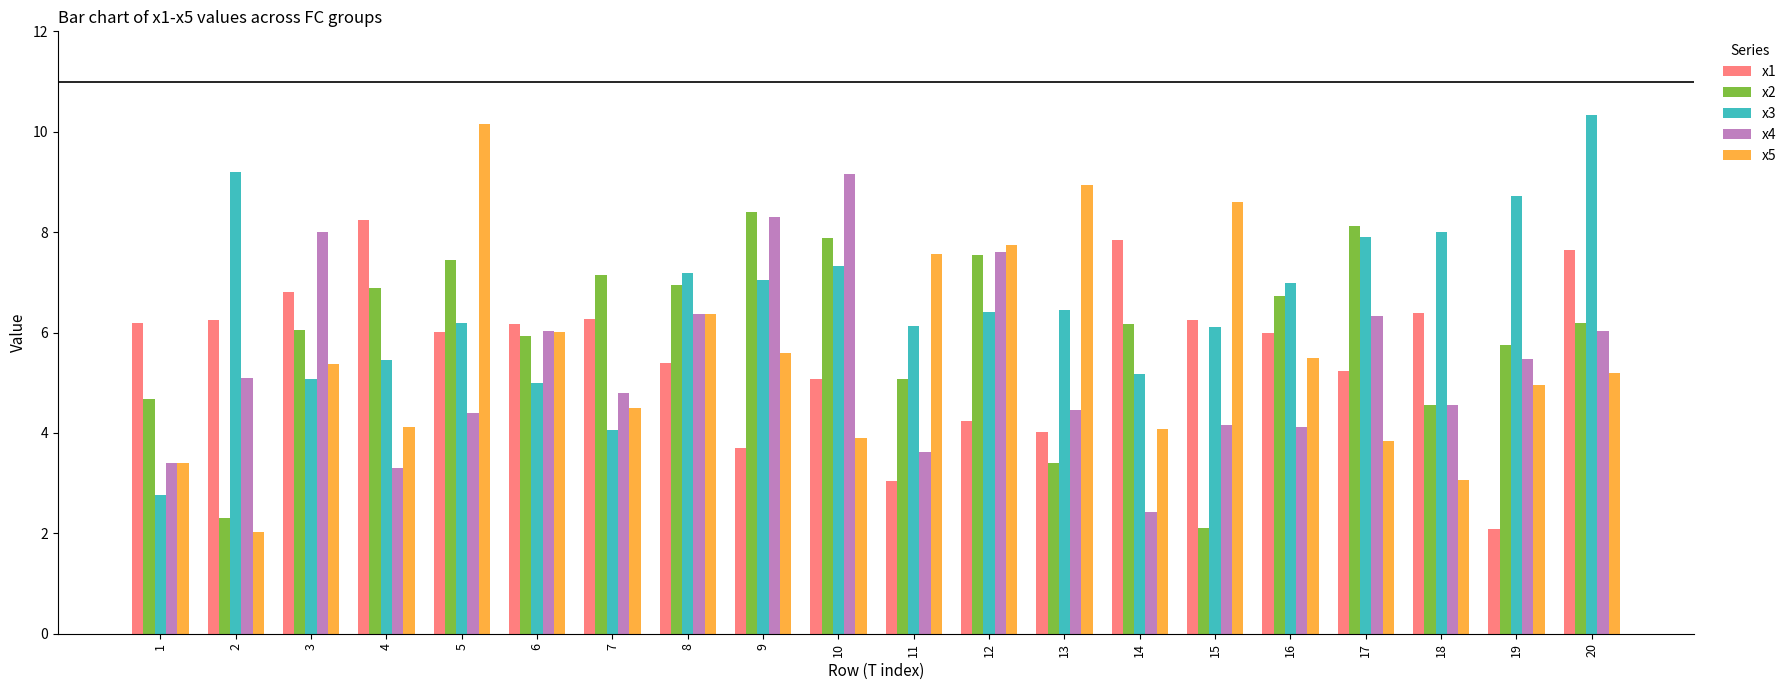

What is the highest value of the x4 series?

9.2